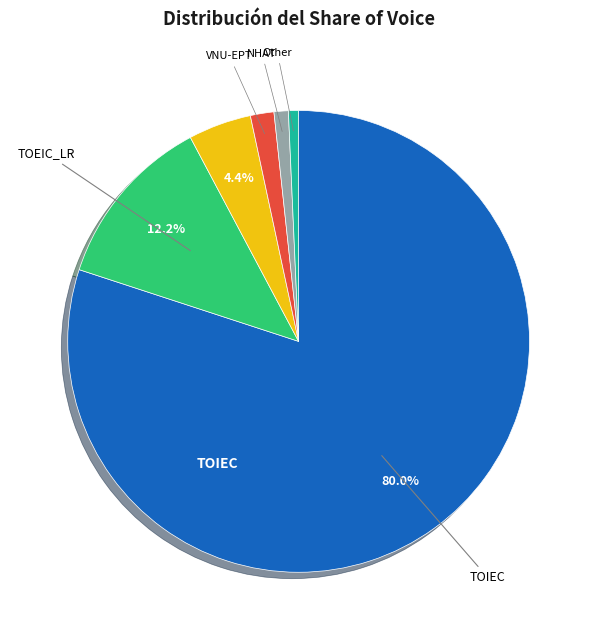

Is there a majority slice in this chart?

Yes